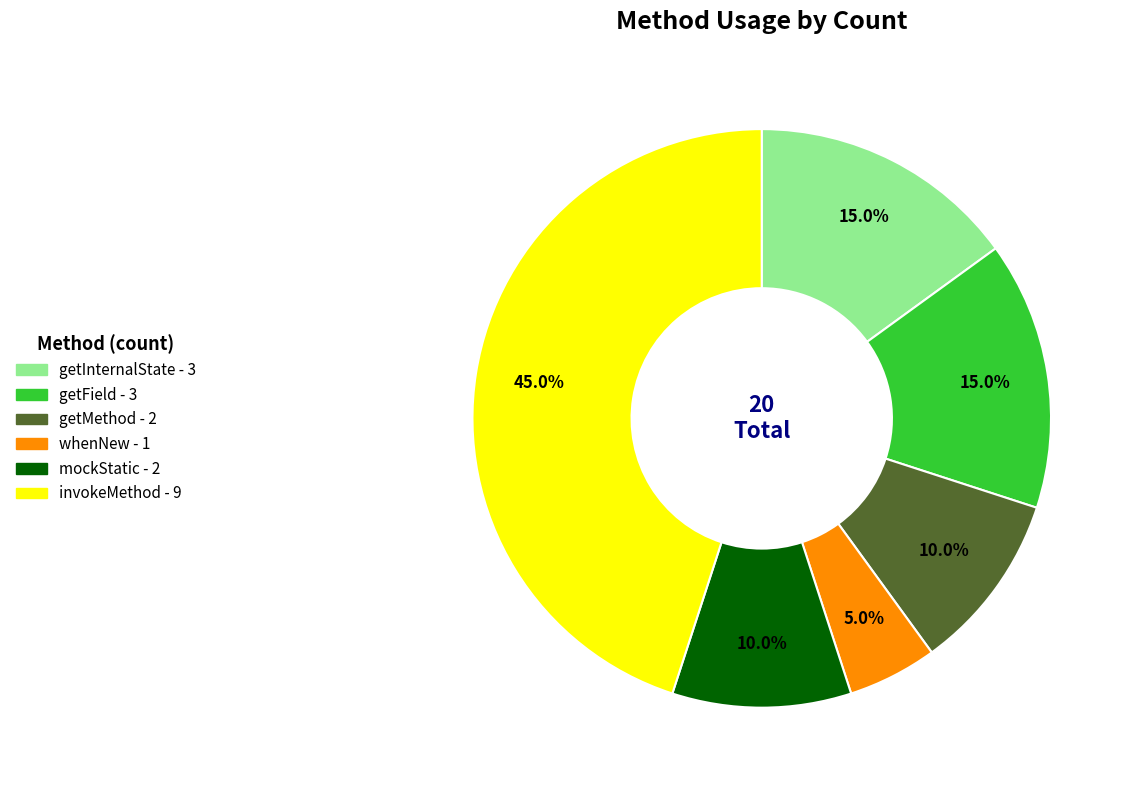

How many slices are in this pie chart?

6